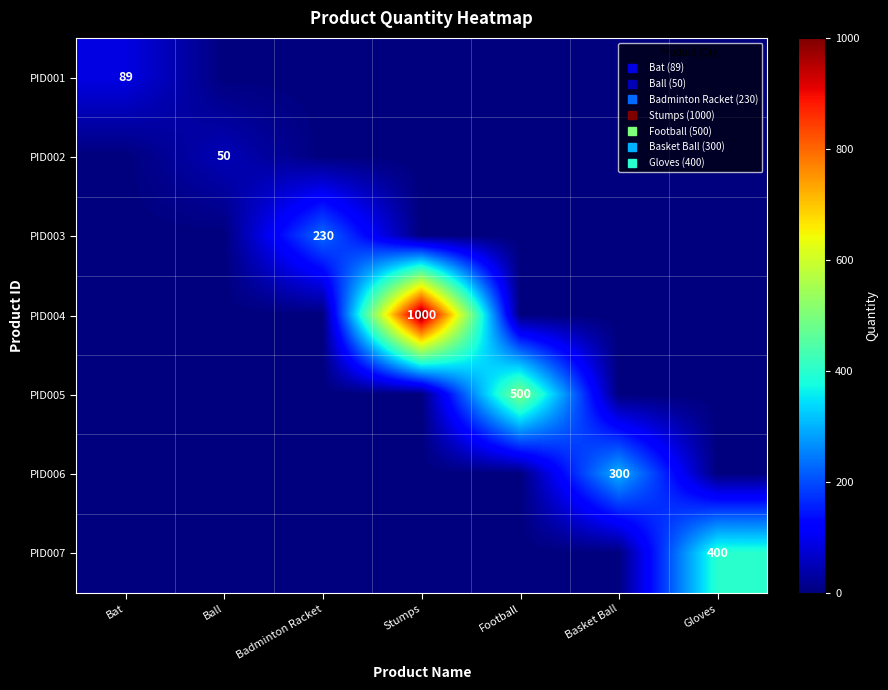

At Stumps, list the series in order from smallest to largest.

PID001, PID002, PID003, PID005, PID006, PID007, PID004